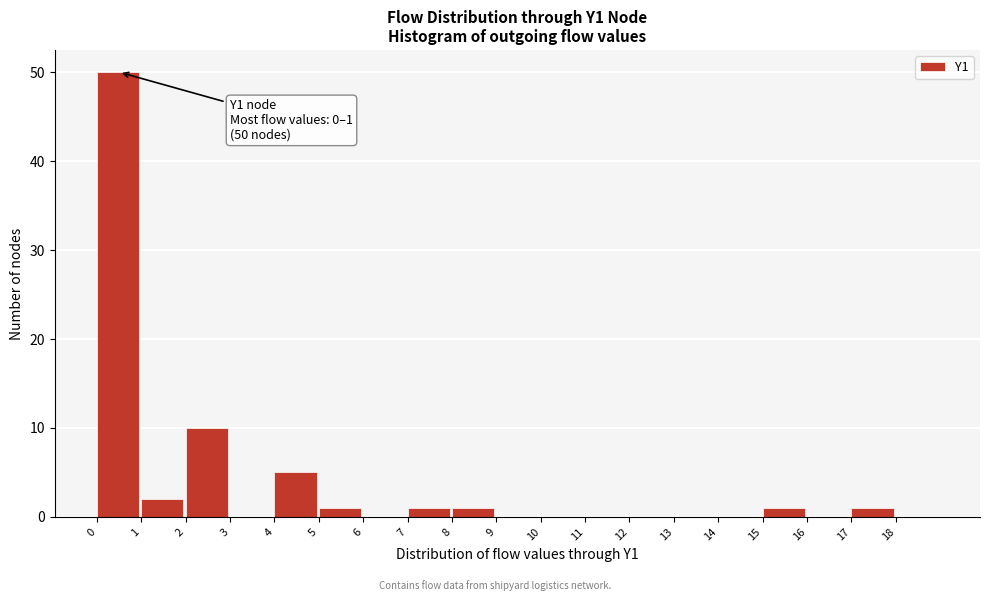

Which range on the x-axis has the tallest bar?

0 to 1